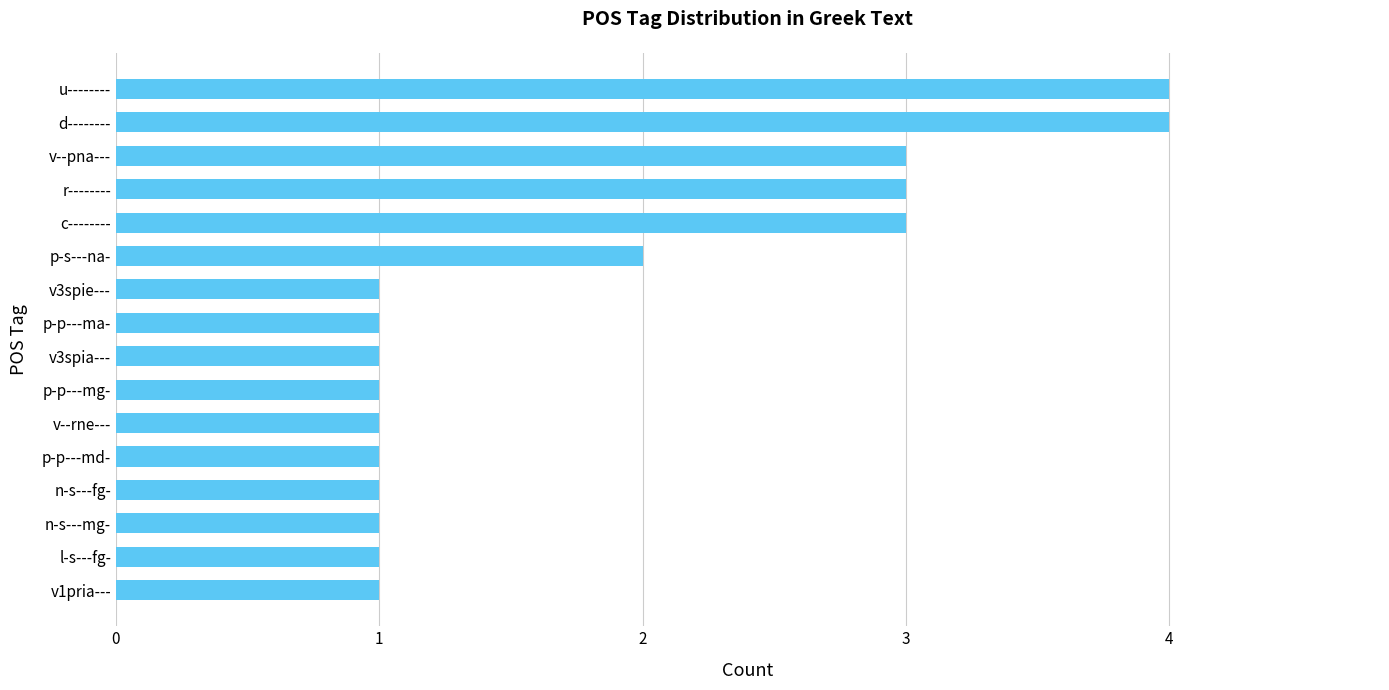

What is the difference between the second highest and second lowest values?

3